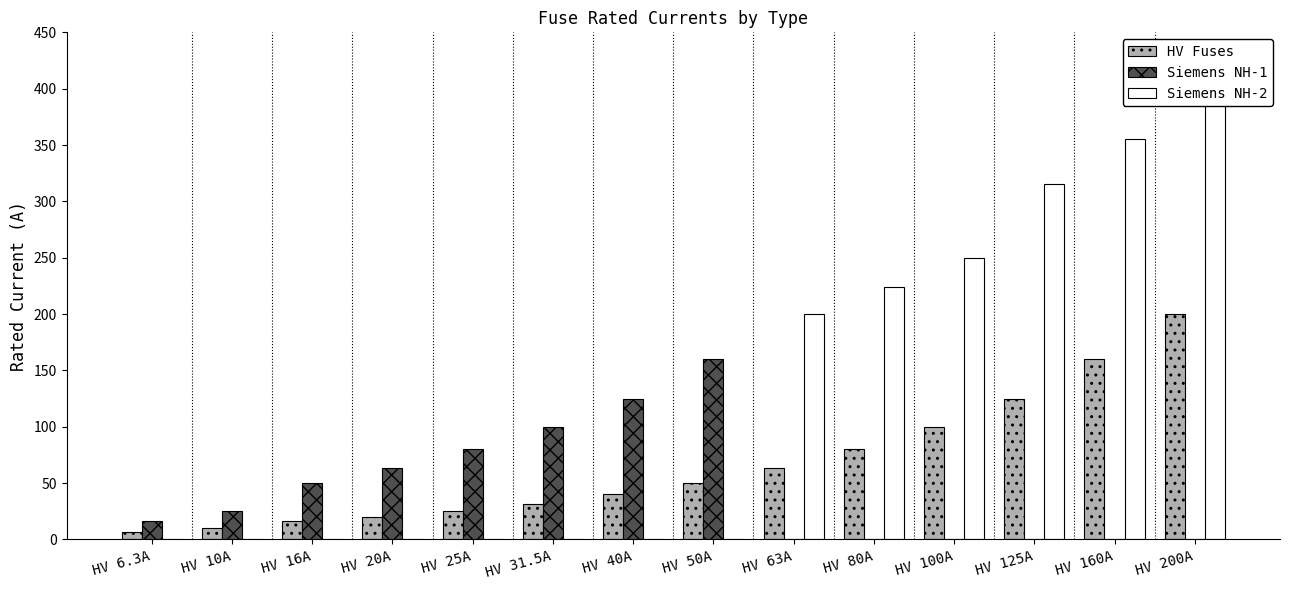

Reading right to left, list all the values displayed in this chart.

HV Fuses: HV 200A=200.0	HV 160A=160.0	HV 125A=125.0	HV 100A=100.0	HV 80A=80.0	HV 63A=63.0	HV 50A=50.0	HV 40A=40.0	HV 31.5A=31.5	HV 25A=25.0	HV 20A=20.0	HV 16A=16.0	HV 10A=10.0	HV 6.3A=6.3
Siemens NH-1: HV 200A=0.0	HV 160A=0.0	HV 125A=0.0	HV 100A=0.0	HV 80A=0.0	HV 63A=0.0	HV 50A=160.0	HV 40A=125.0	HV 31.5A=100.0	HV 25A=80.0	HV 20A=63.0	HV 16A=50.0	HV 10A=25.0	HV 6.3A=16.0
Siemens NH-2: HV 200A=400.0	HV 160A=355.0	HV 125A=315.0	HV 100A=250.0	HV 80A=224.0	HV 63A=200.0	HV 50A=0.0	HV 40A=0.0	HV 31.5A=0.0	HV 25A=0.0	HV 20A=0.0	HV 16A=0.0	HV 10A=0.0	HV 6.3A=0.0